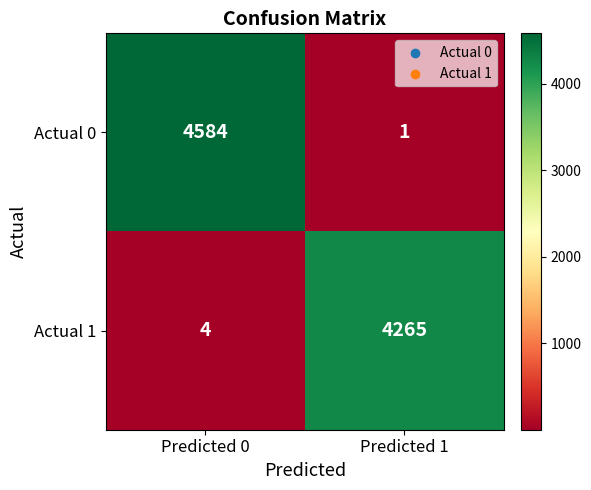

At which label is Actual 0 closest to 2292?

Predicted 1